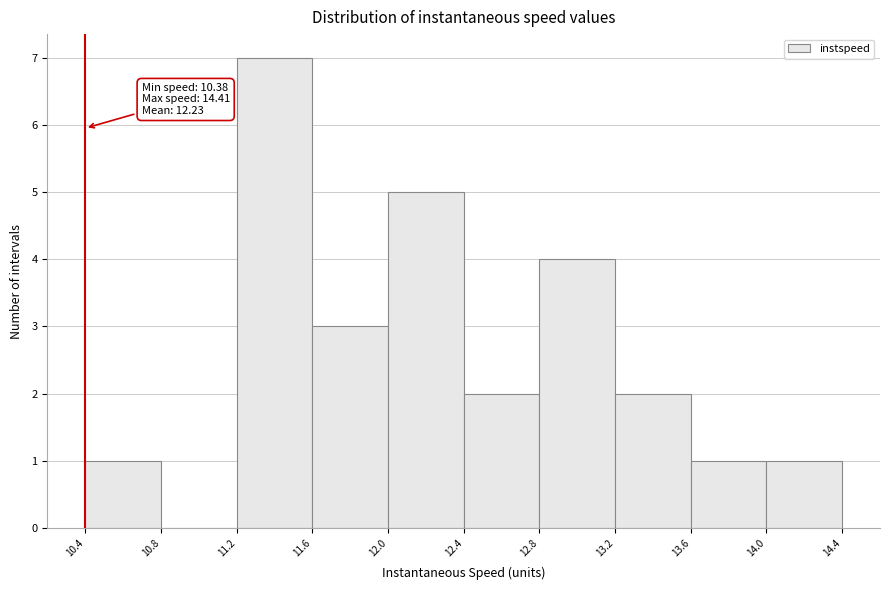

Over which range of the x-axis is the bar tallest?

11.2 to 11.6